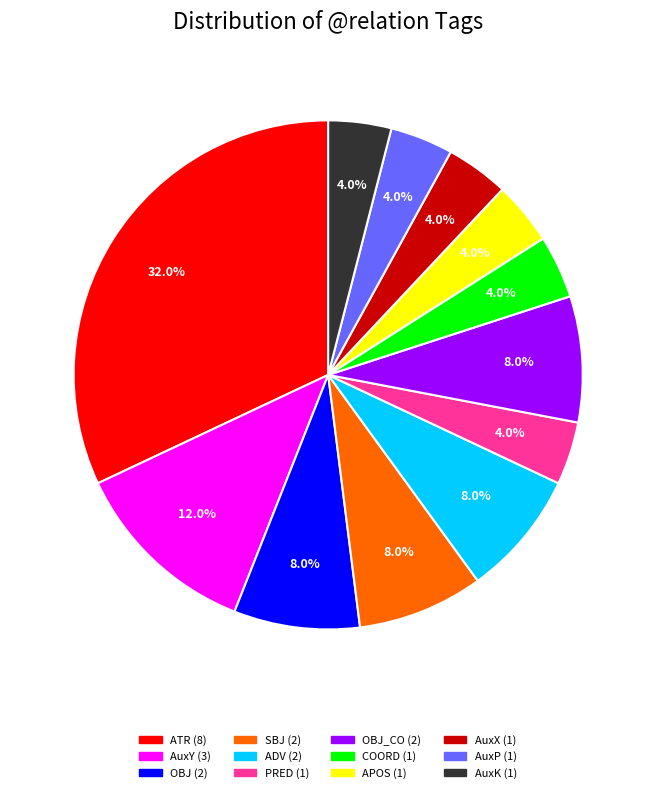

Is there any slice that represents more than half of the pie?

No